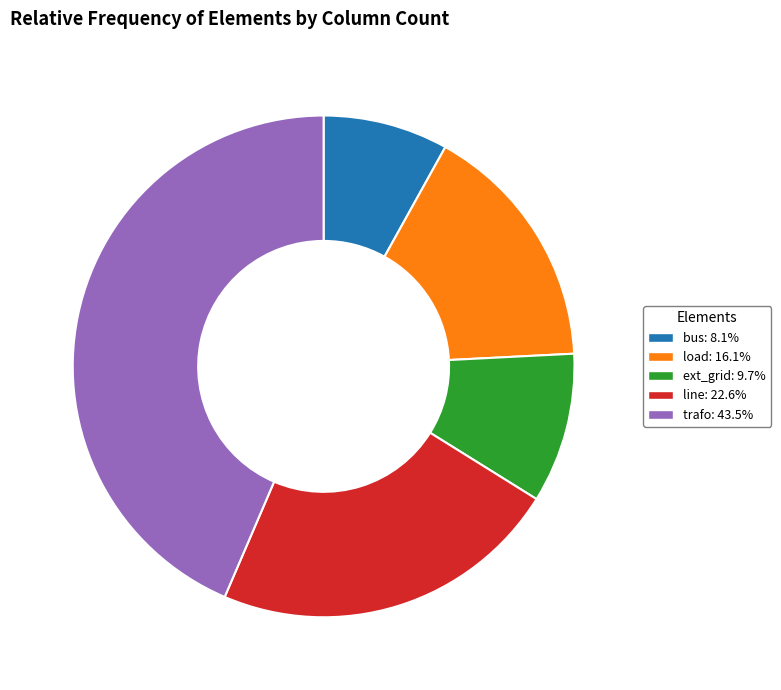

Approximately how many times larger is the value at trafo: 43.5% compared to load: 16.1%?

2.7